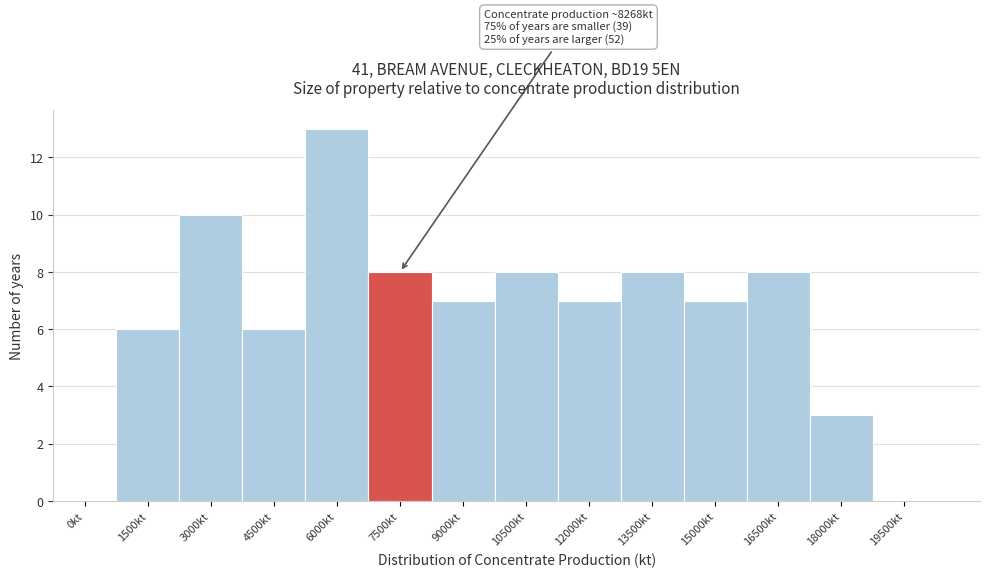

Reading right to left, list all the values displayed in this chart.

19500kt=0	18000kt=3	16500kt=8	15000kt=7	13500kt=8	12000kt=7	10500kt=8	9000kt=7	7500kt=8	6000kt=13	4500kt=6	3000kt=10	1500kt=6	0kt=0